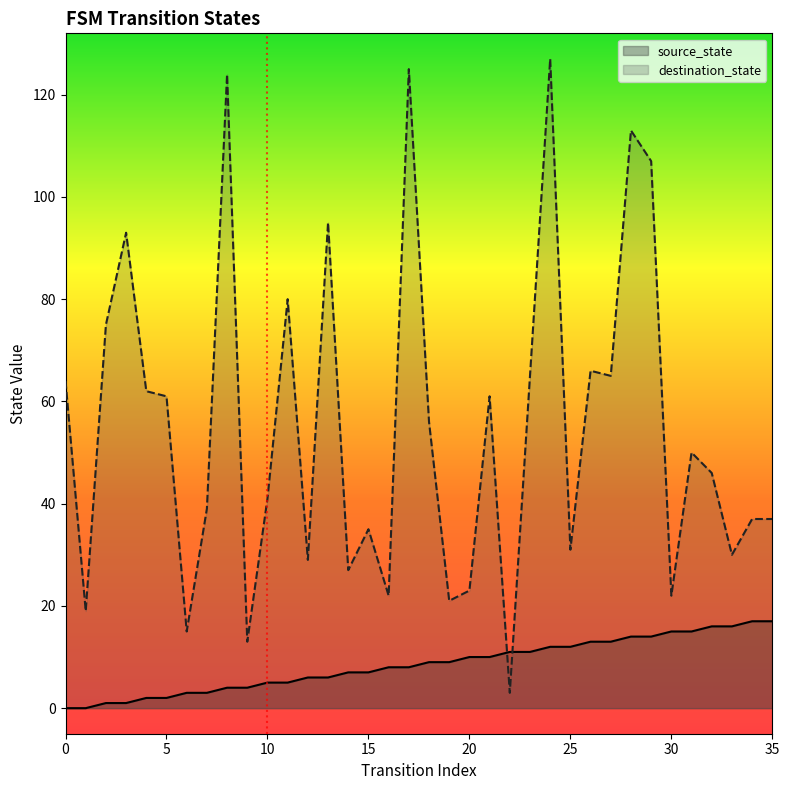

What are all the series names shown in the legend?

source_state, destination_state